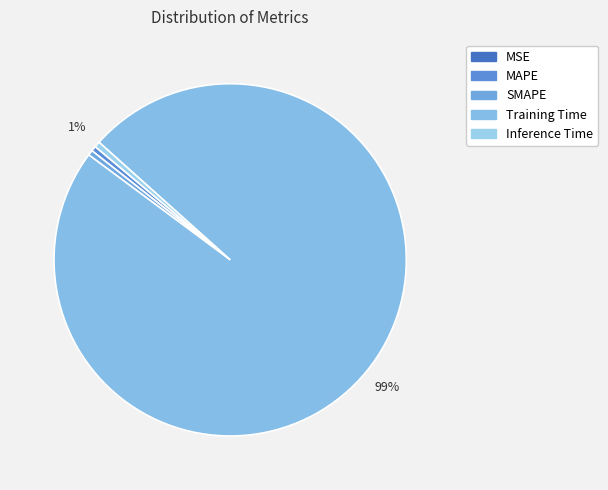

Does MAPE account for over 50% of the chart?

No